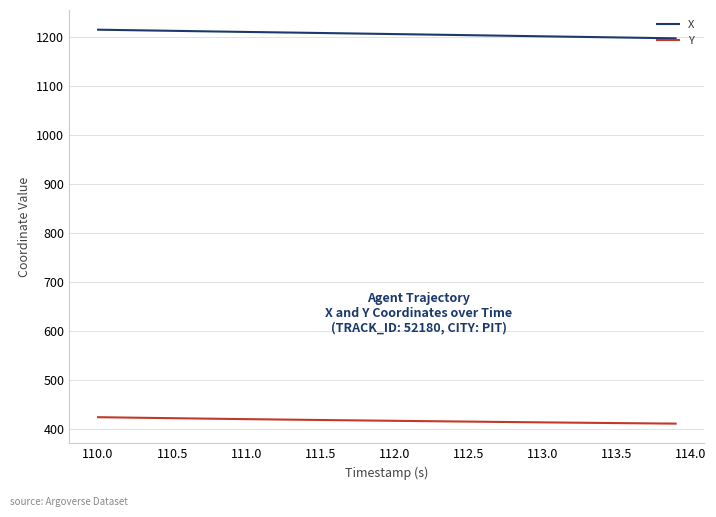

Rank the series by their maximum value, from lowest to highest.

Y, X